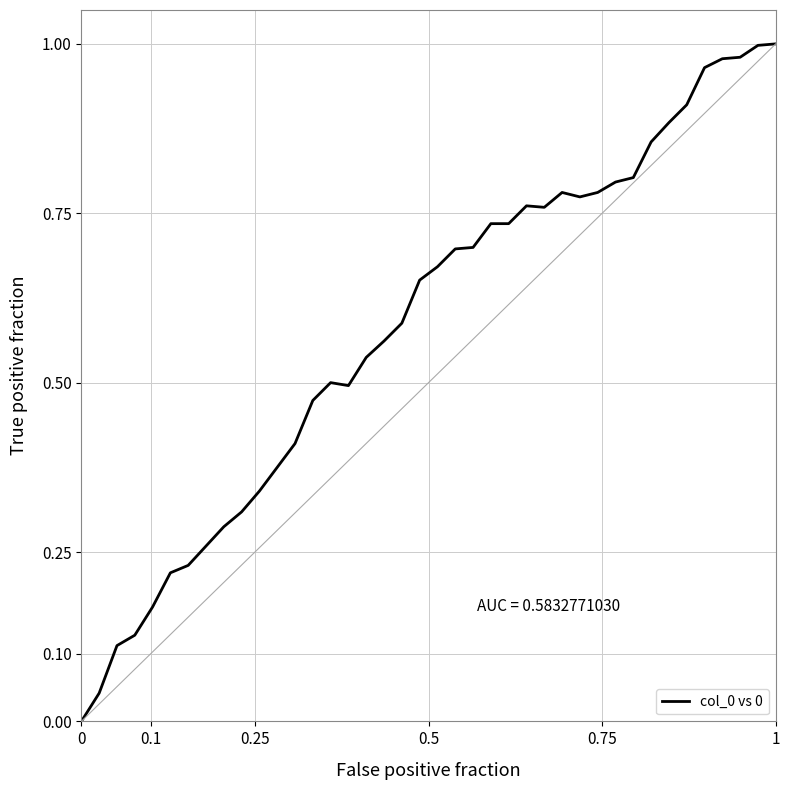

How many lines are shown in the chart?

1